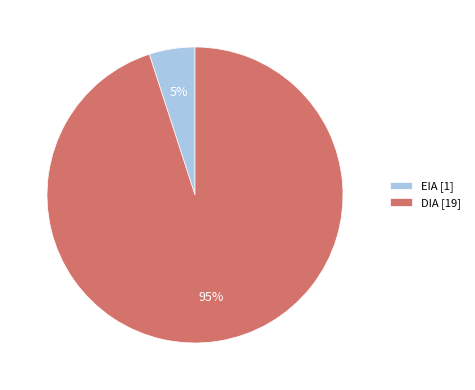

Which category has the smallest portion of the pie?

EIA